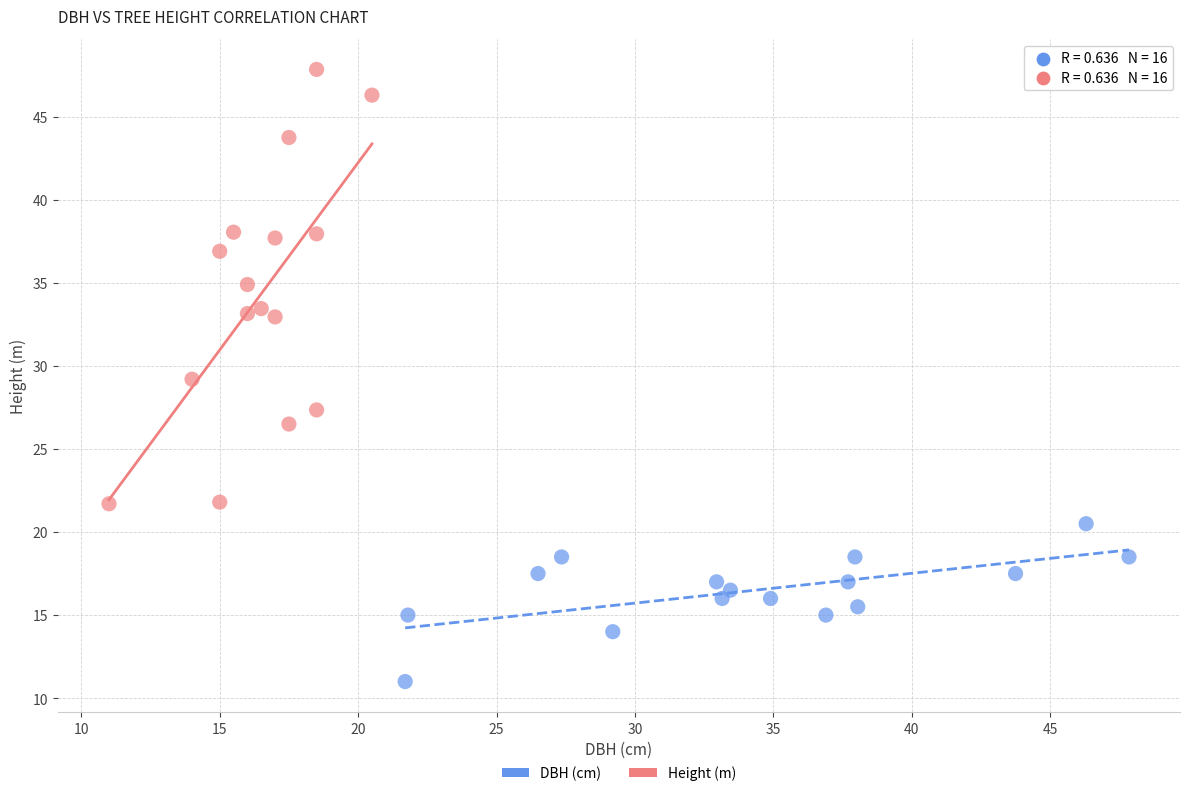

What are all the series names shown in the legend?

DBH (cm), Height (m)